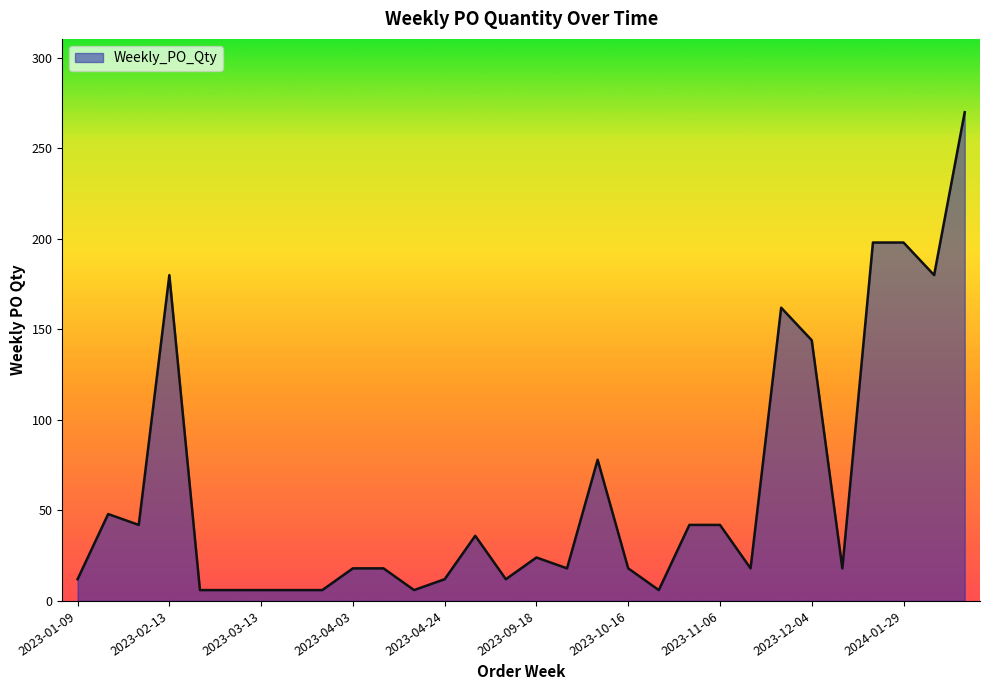

What is the greatest value displayed?

270